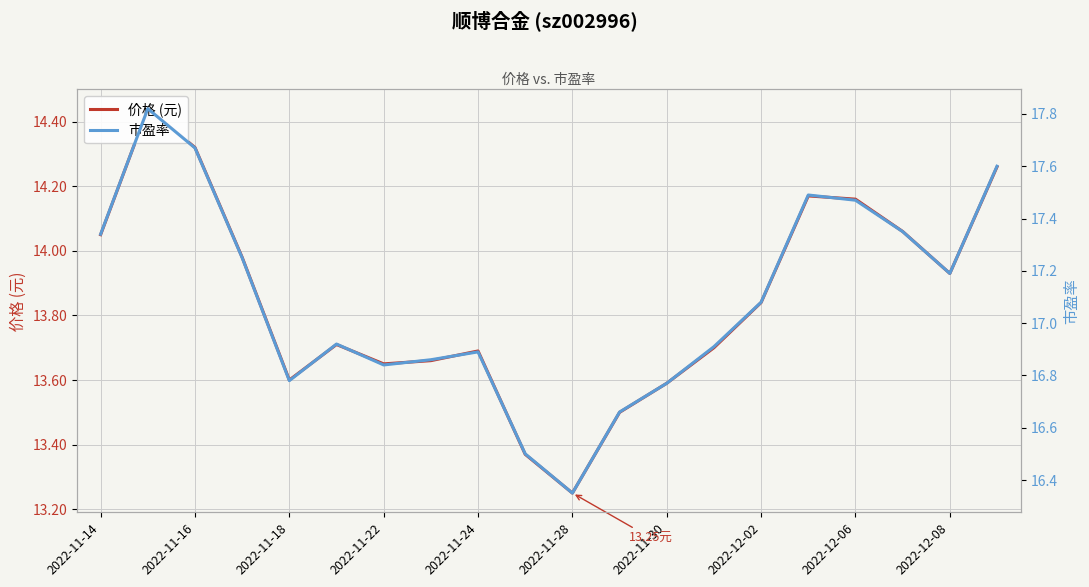

What is the maximum value for 价格 (元)?

14.4